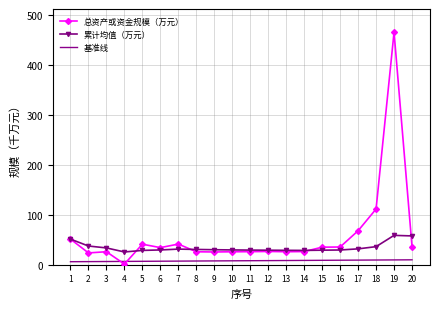

Is the value of 总资产或资金规模（万元） at 18 greater than the value of 累计均值（万元） at 9?

Yes